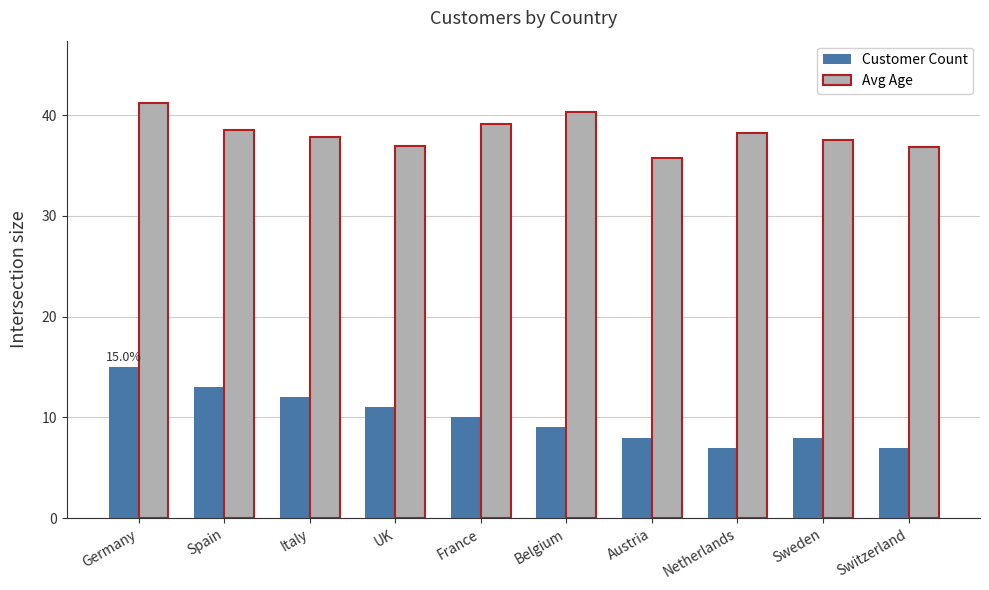

What is the minimum value shown in the chart?

7.0